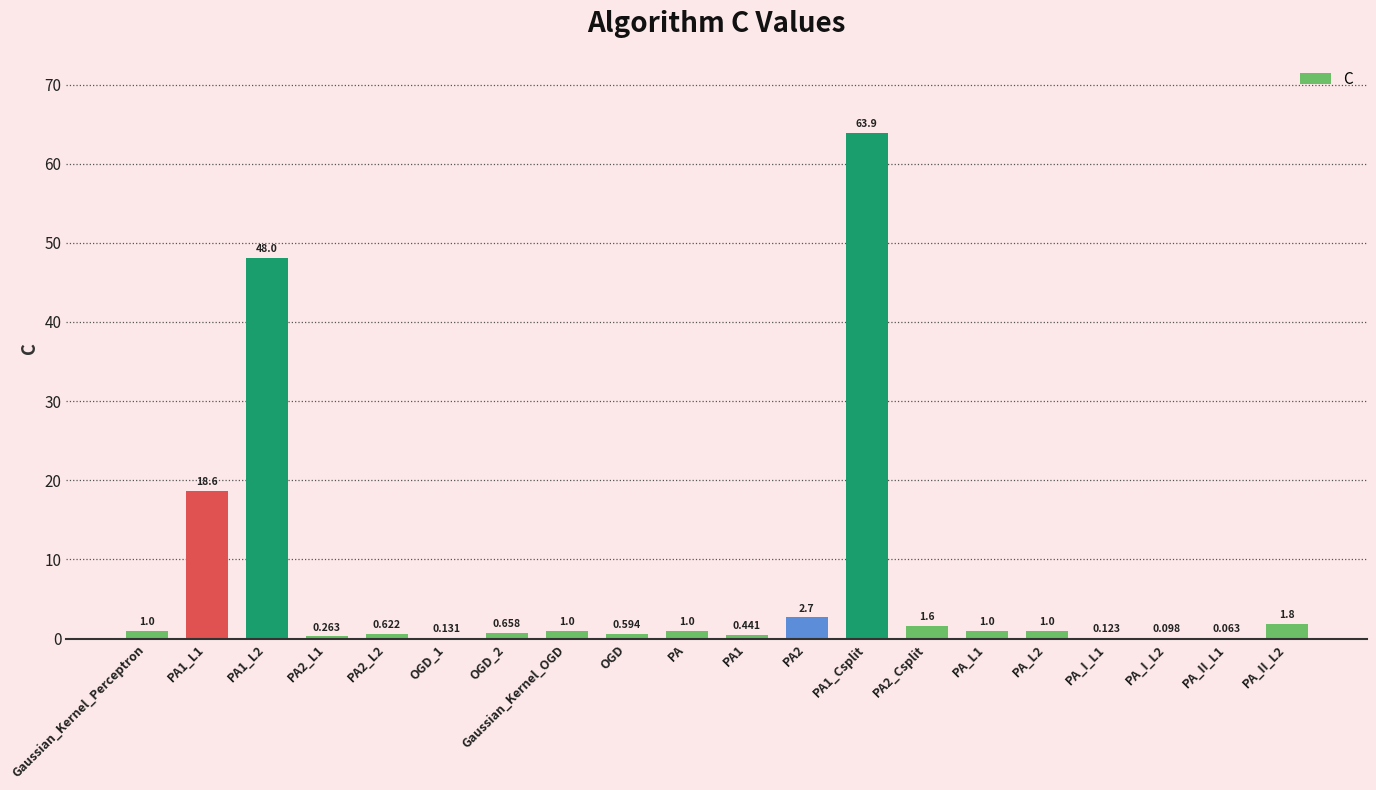

What is the ratio of the value at PA1_Csplit to the value at PA1_L1?

3.4